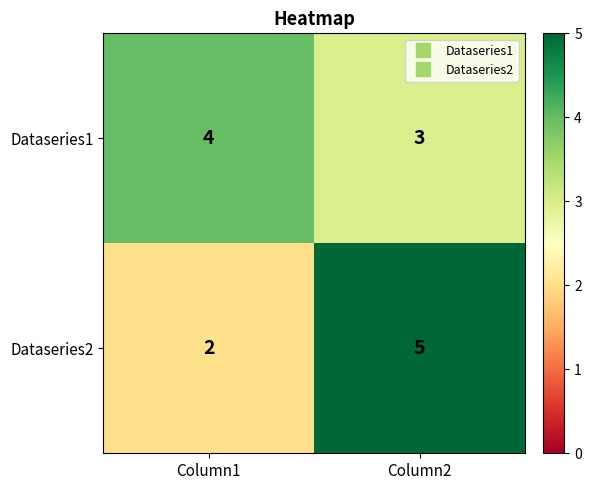

Rank the series at Column1 from lowest to highest value.

Dataseries2, Dataseries1